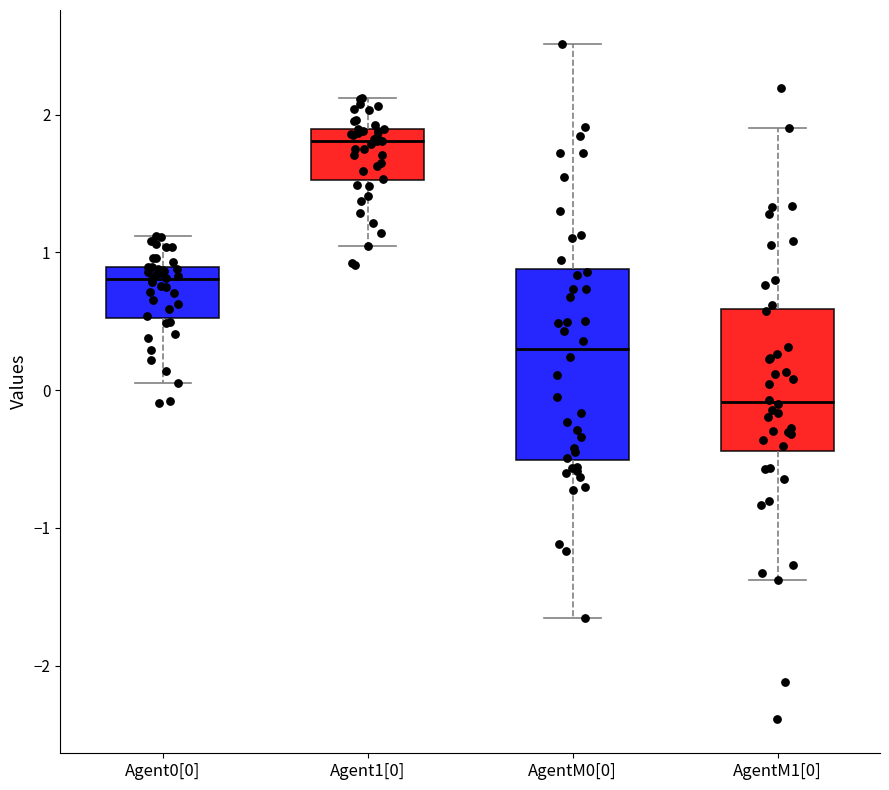

Which box is the tallest, from its lower edge to its upper edge?

AgentM0[0]